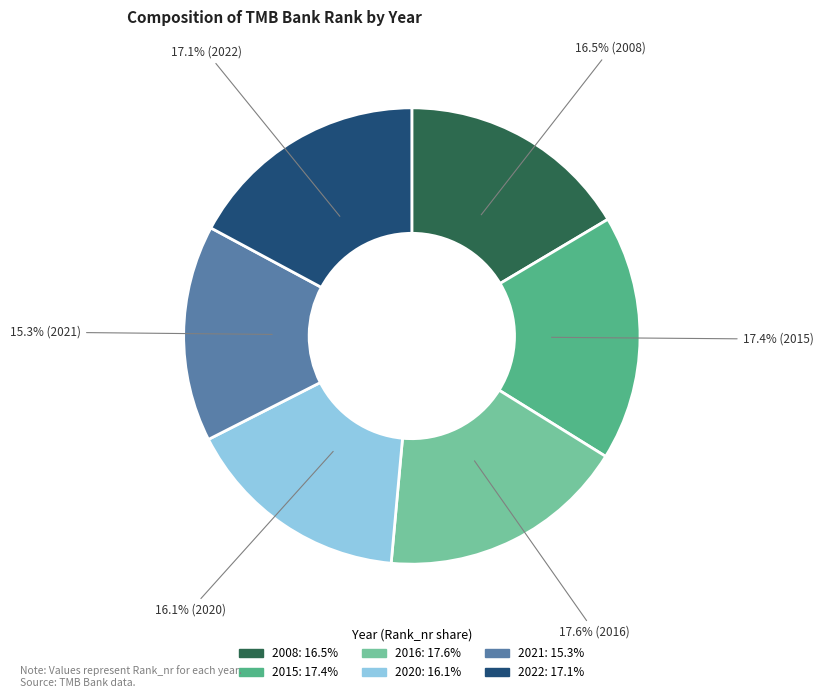

Do 2016 and 2020 together represent more than half of the pie?

No